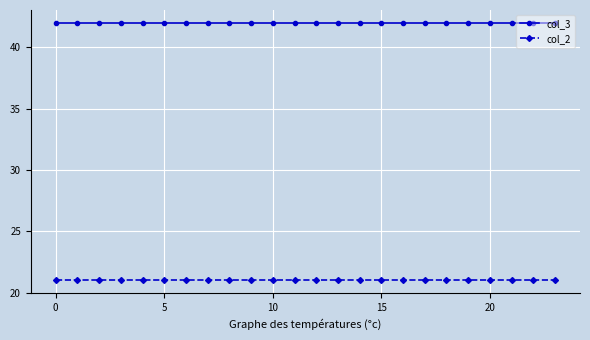

Reading right to left, transcribe all the data shown in this chart.

col_3: 42	42	42	42	42	42	42	42	42	42	42	42	42	42	42	42	42	42	42	42	42	42	42	42
col_2: 21	21	21	21	21	21	21	21	21	21	21	21	21	21	21	21	21	21	21	21	21	21	21	21